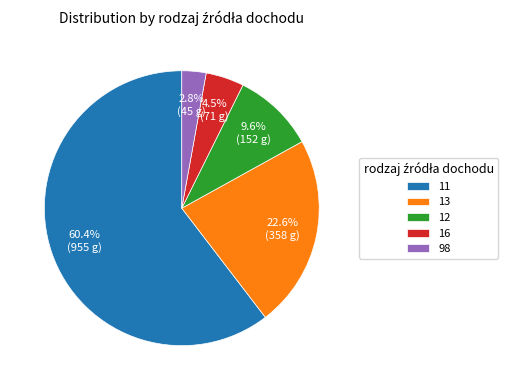

Count the number of slices in the pie.

5